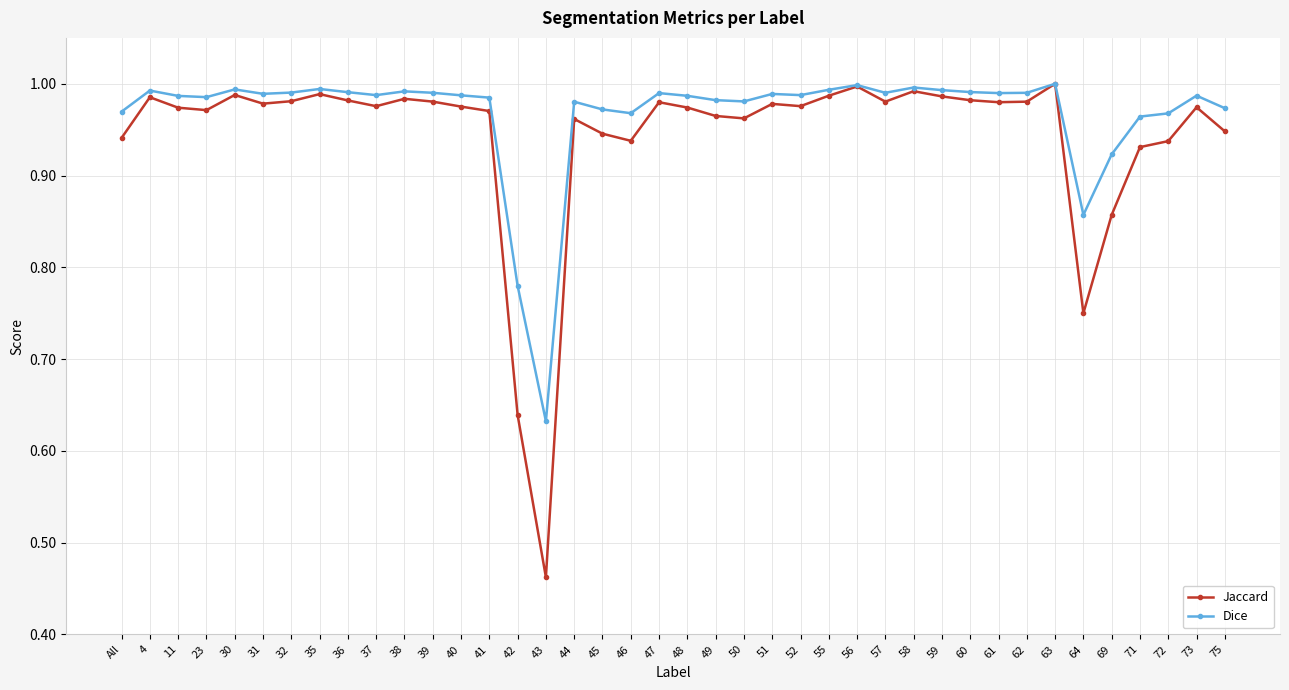

The Dice series shows 1.6 at 30. True or false?

False